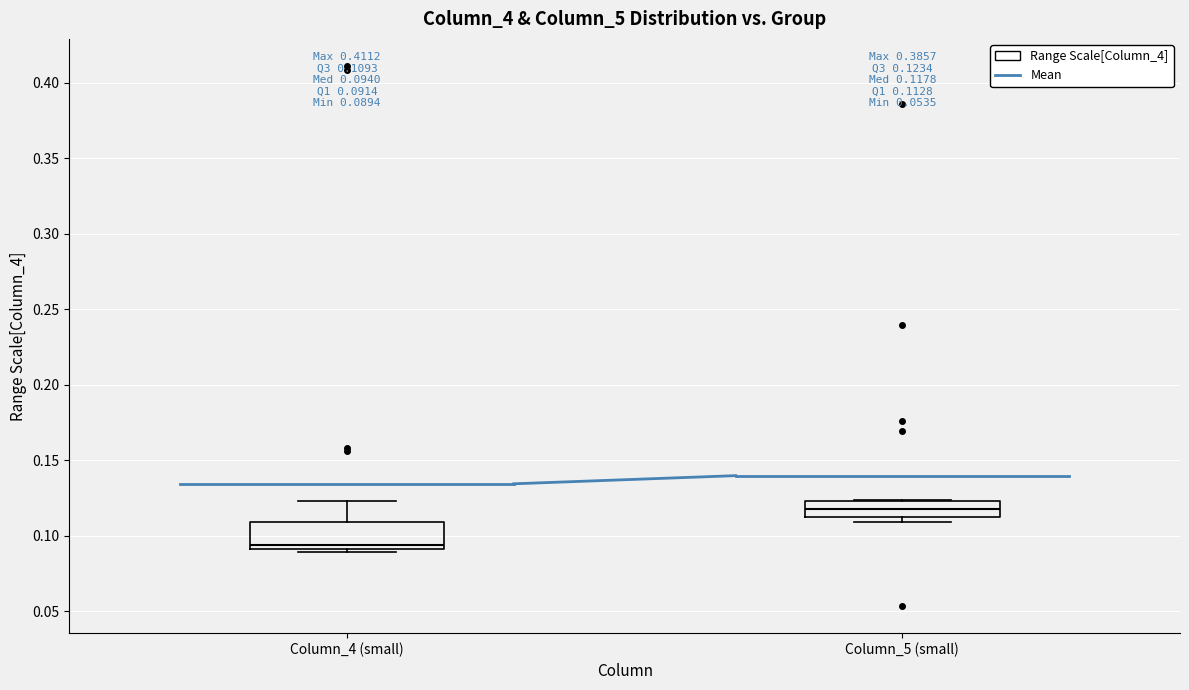

Which box's median line is the lowest?

Column_4 (small)